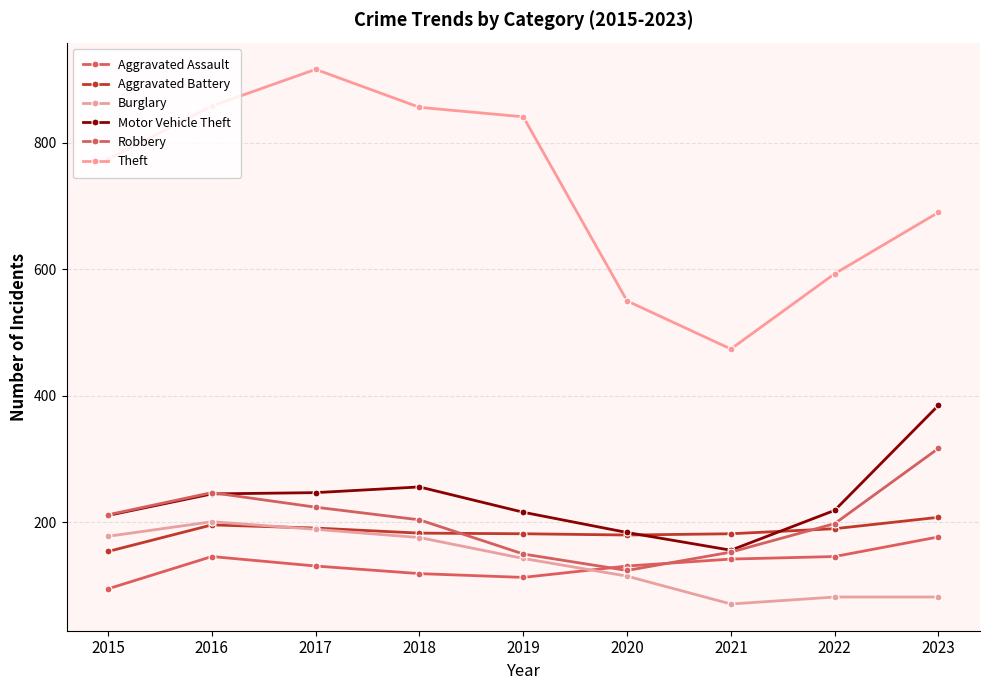

Reading right to left, what are all the values shown in this chart?

Aggravated Assault: 2023=177	2022=146	2021=142	2020=131	2019=113	2018=119	2017=131	2016=146	2015=95
Aggravated Battery: 2023=208	2022=190	2021=182	2020=180	2019=182	2018=183	2017=191	2016=196	2015=154
Burglary: 2023=82	2022=82	2021=71	2020=115	2019=143	2018=176	2017=189	2016=201	2015=178
Motor Vehicle Theft: 2023=385	2022=219	2021=156	2020=184	2019=216	2018=256	2017=247	2016=245	2015=211
Robbery: 2023=317	2022=198	2021=153	2020=124	2019=150	2018=204	2017=224	2016=247	2015=212
Theft: 2023=690	2022=593	2021=474	2020=550	2019=841	2018=856	2017=916	2016=858	2015=774